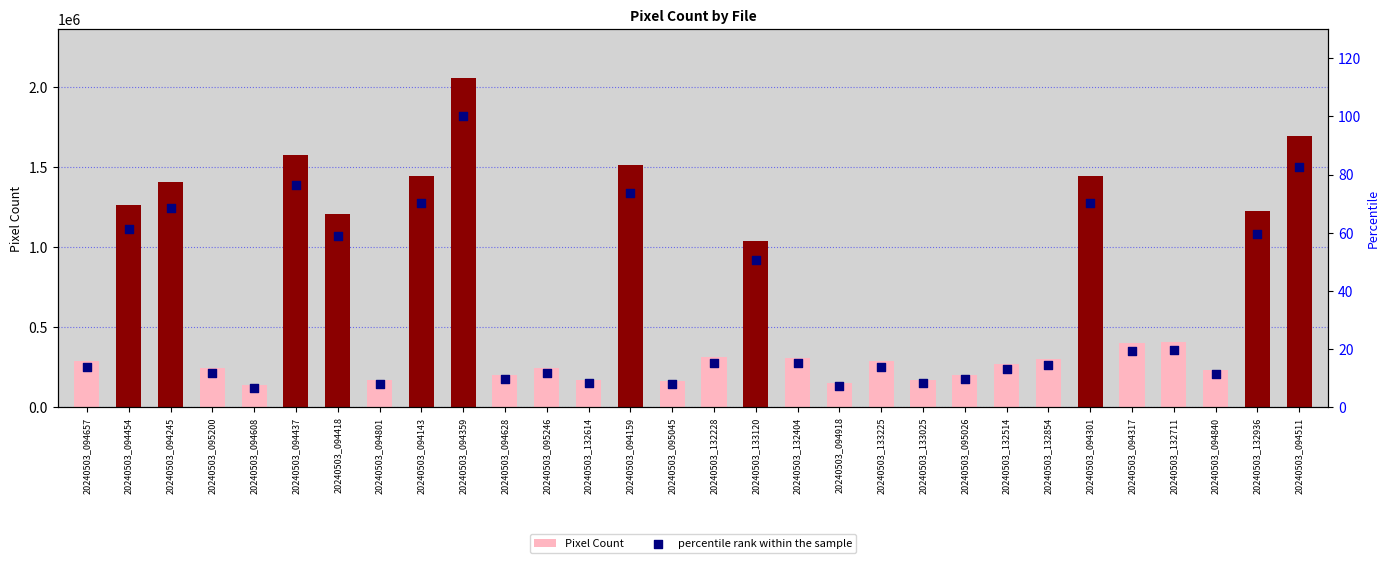

At how many categories does at least one series exceed 1587410?

2